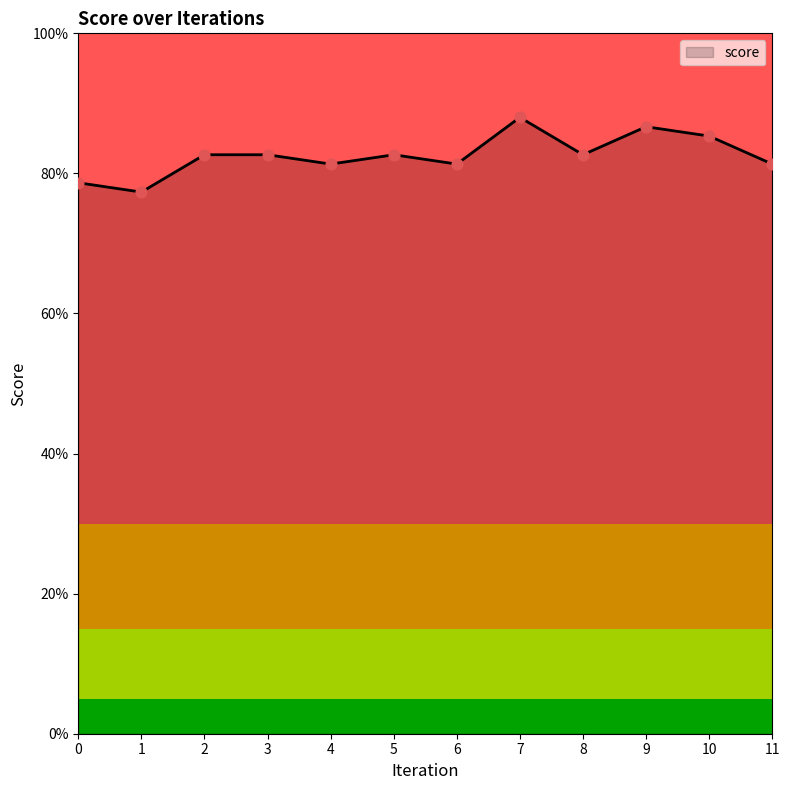

Which has a higher value, 11 or 5?

5